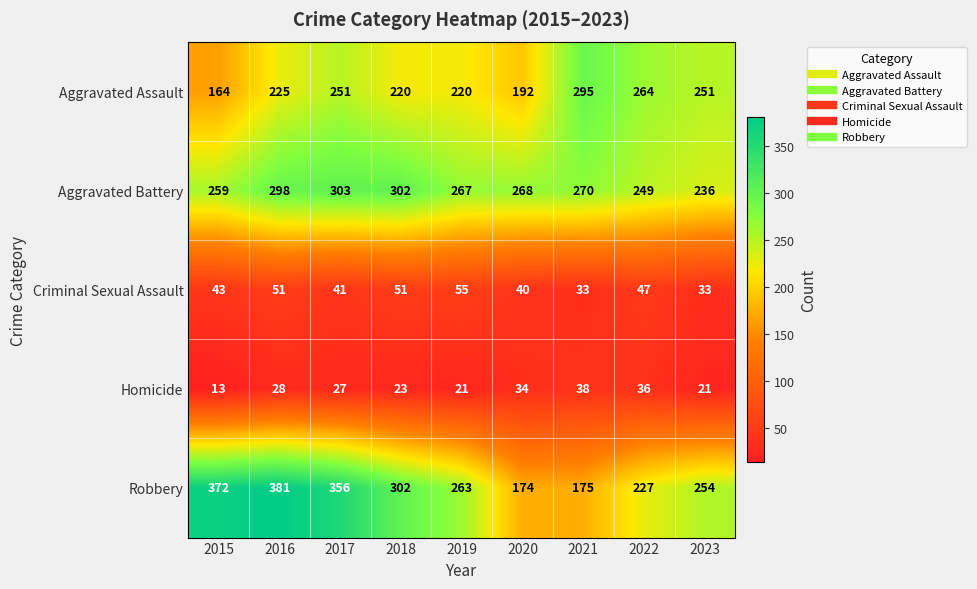

What is the sum of all Aggravated Battery values?

2452